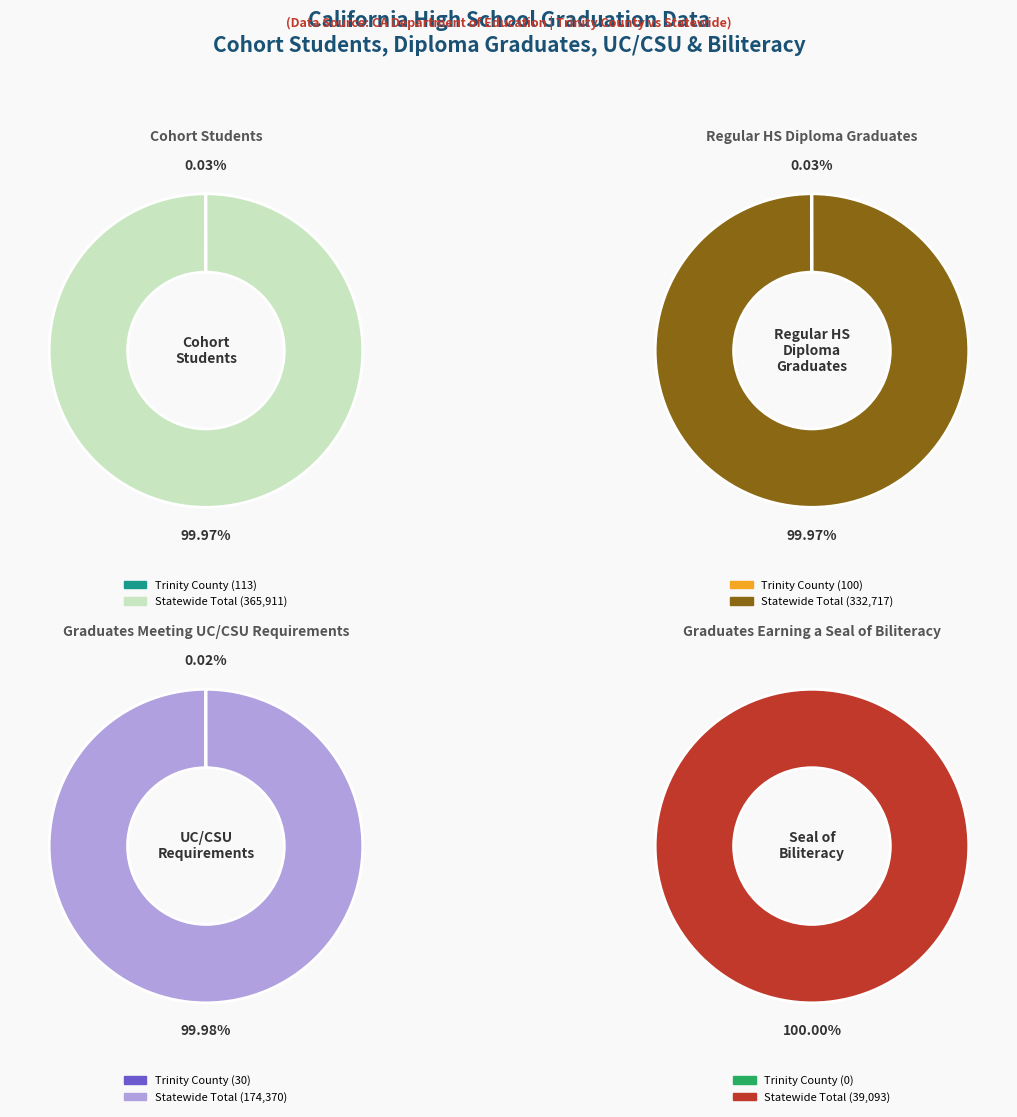

Which category has the biggest portion of the pie?

Statewide Total